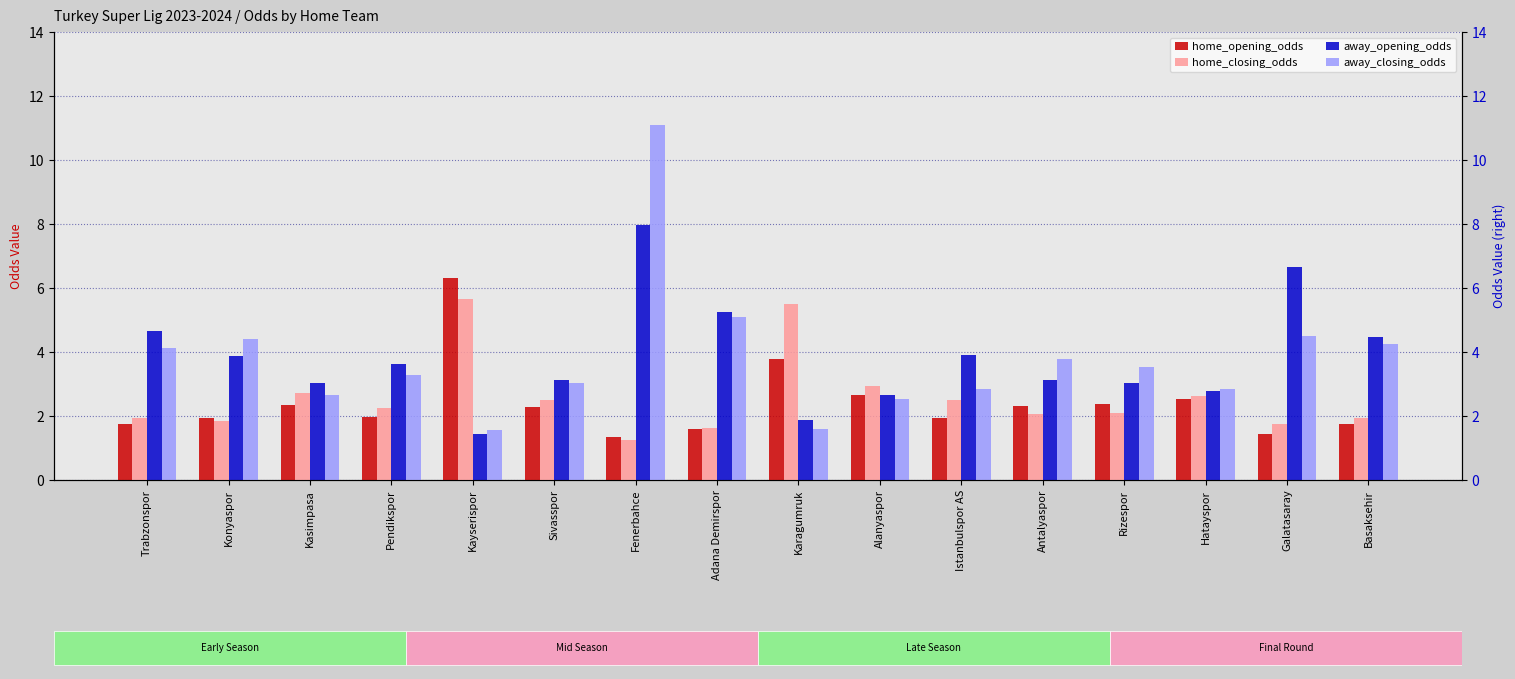

Rank the categories by home_opening_odds value from lowest to highest.

Fenerbahce, Galatasaray, Adana Demirspor, Trabzonspor, Basaksehir, Istanbulspor AS, Konyaspor, Pendikspor, Sivasspor, Antalyaspor, Kasimpasa, Rizespor, Hatayspor, Alanyaspor, Karagumruk, Kayserispor